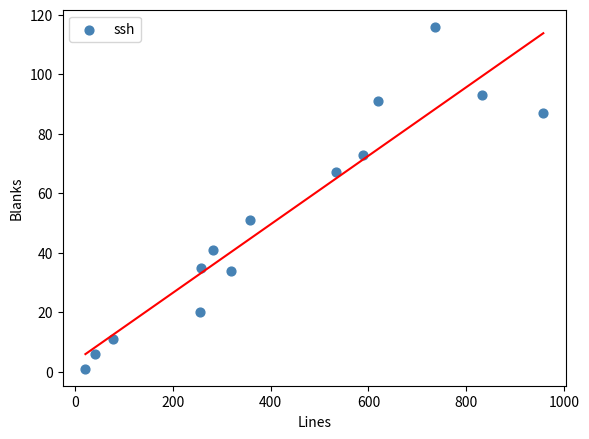

What Y value in the scatter plot is closest to 58?

51